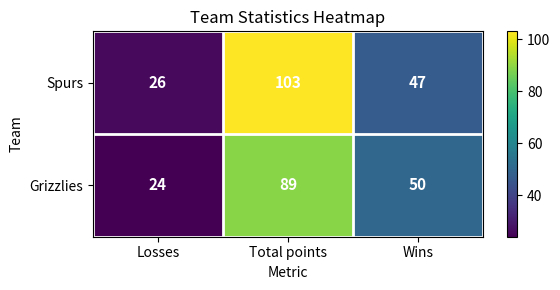

Rank the series by their maximum value, from lowest to highest.

Grizzlies, Spurs